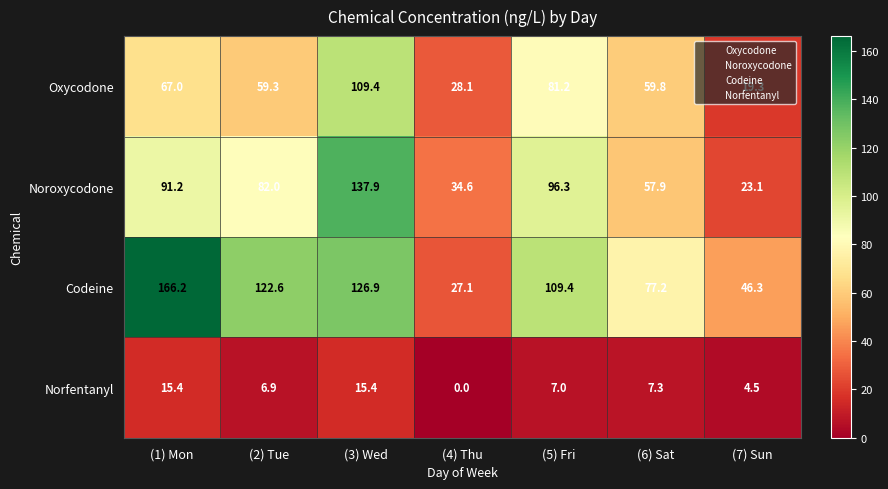

What is the difference between the maximum and minimum values in the Oxycodone series?

90.1